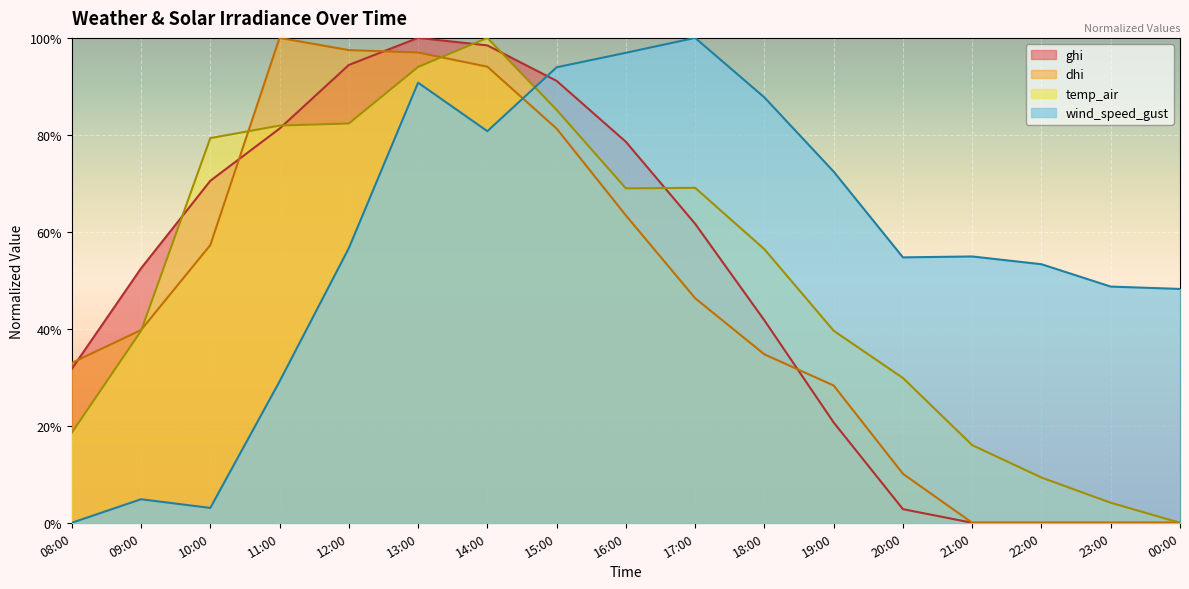

Which series has the largest total across all categories?

wind_speed_gust